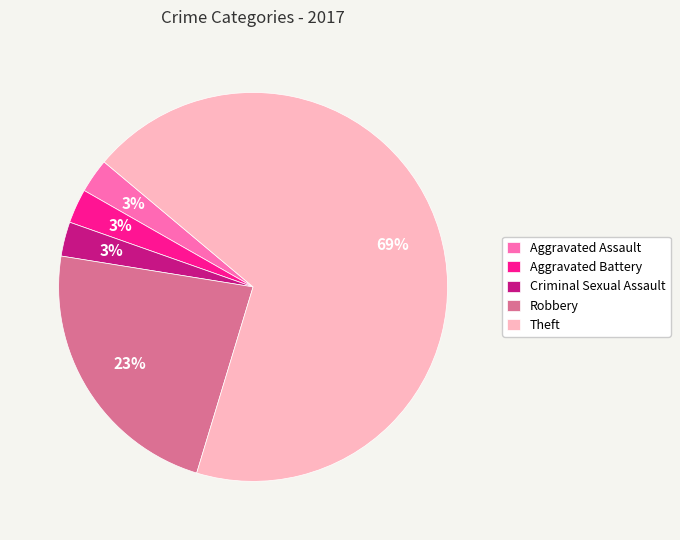

Which has a higher value, Theft or Aggravated Battery?

Theft